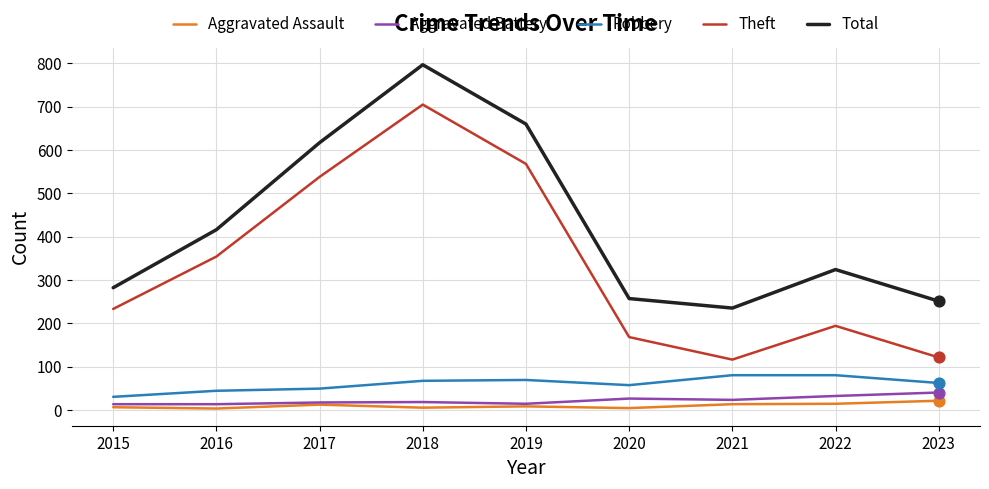

At which category is the sum across all series the highest?

2018